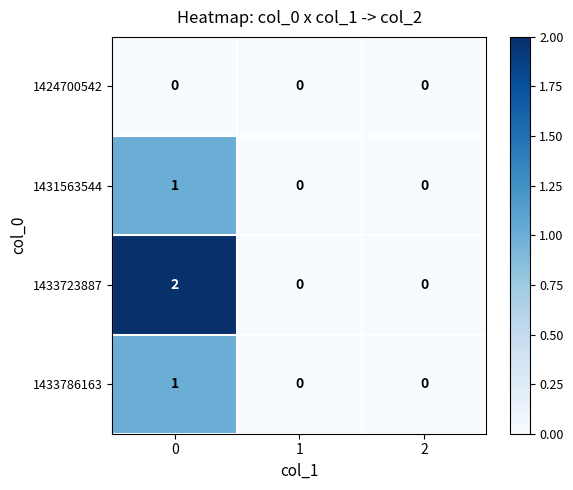

Reading right to left, extract all data points from this chart.

1424700542: 0	0	0
1431563544: 0	0	1
1433723887: 0	0	2
1433786163: 0	0	1